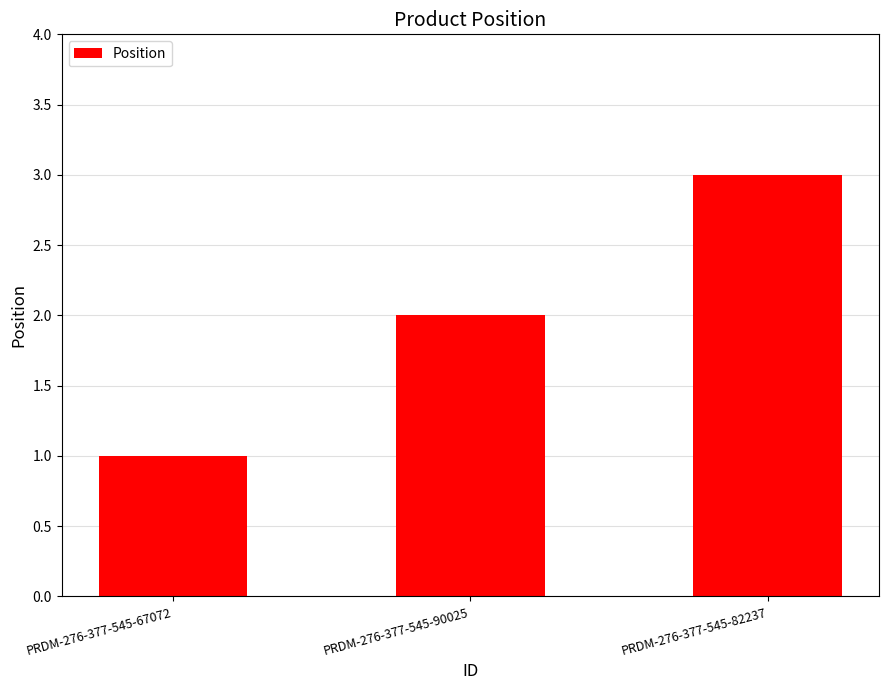

Is it true that the value at PRDM-276-377-545-82237 is 1?

False